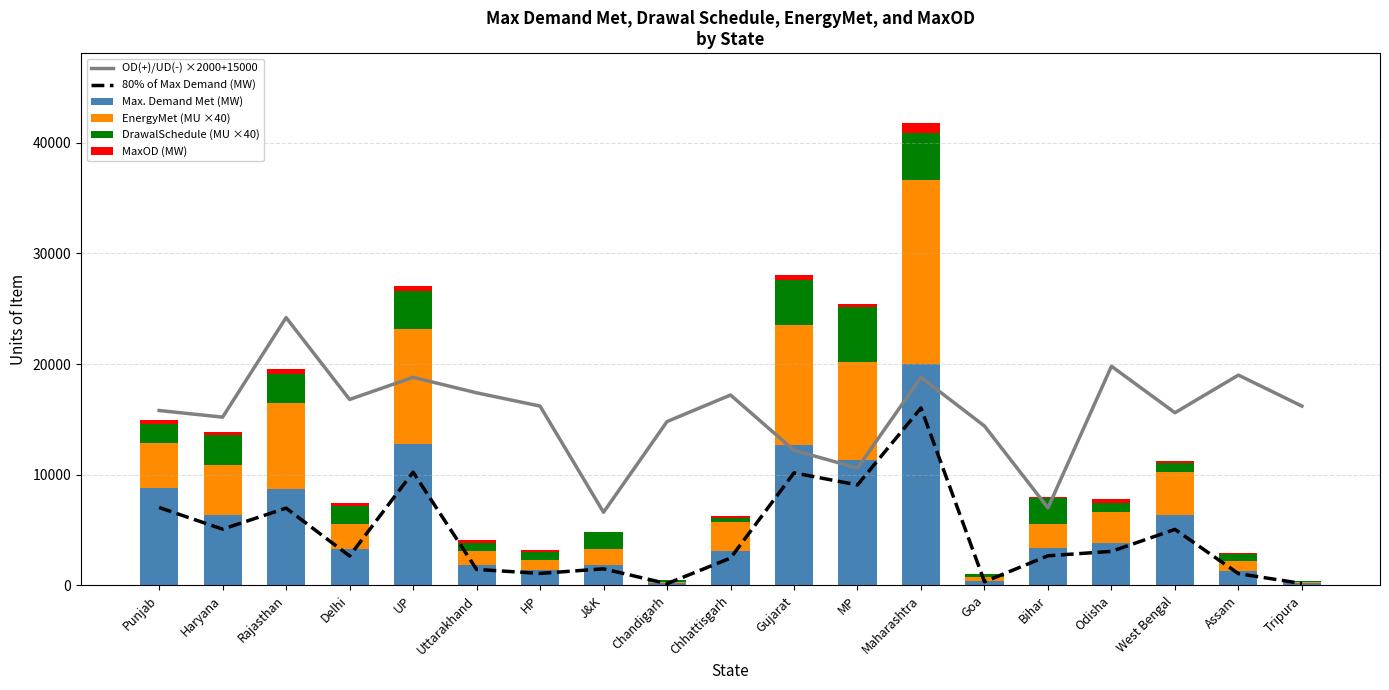

Are the bars horizontal?

No